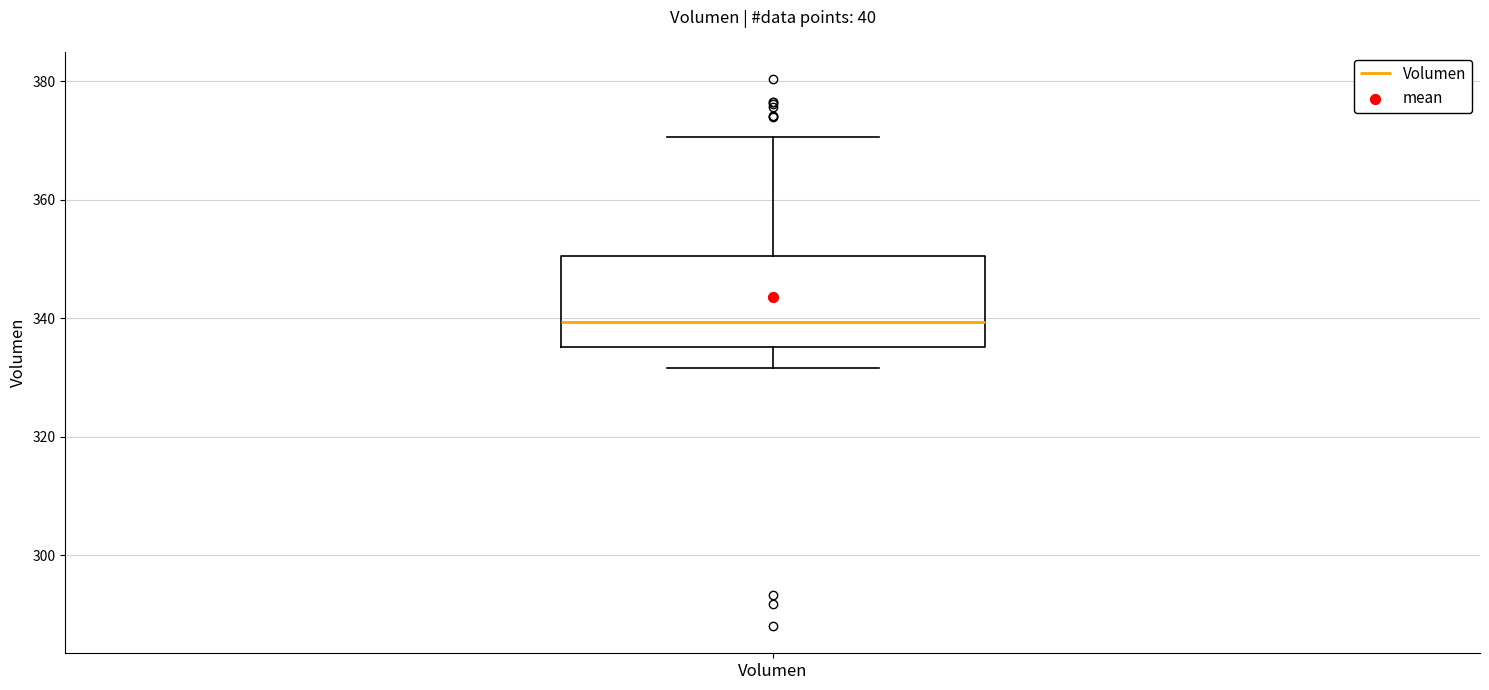

Read this box plot against the y-axis: the position of the median line, the range covered by the box, and the ends of both whiskers. The values are not printed on the chart, so give them approximately, as read against the axis.

median 340, box 336 to 350, whiskers 332 to 370